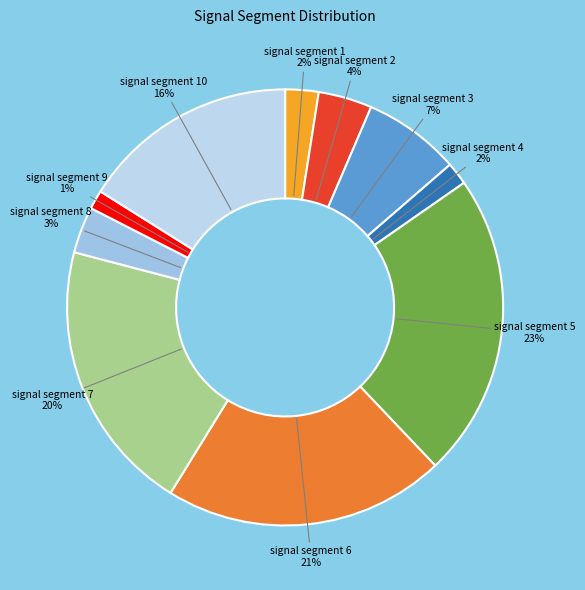

Is signal segment 6 the majority of the pie?

No